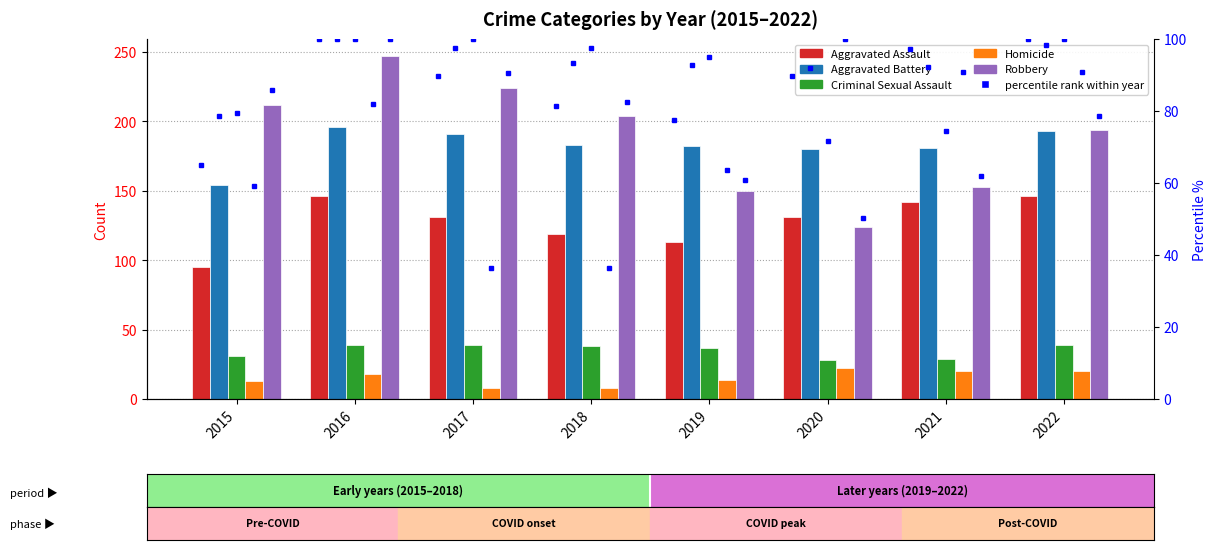

What is the difference between the maximum and minimum values in the Homicide series?

14